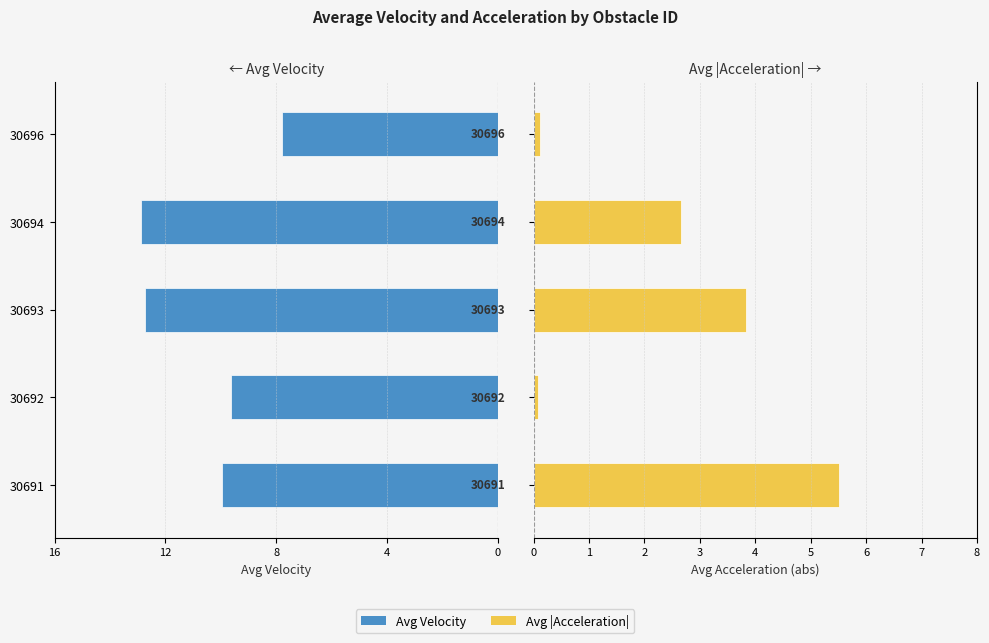

At 30696, list the series in order from largest to smallest.

avg_acceleration, avg_velocity